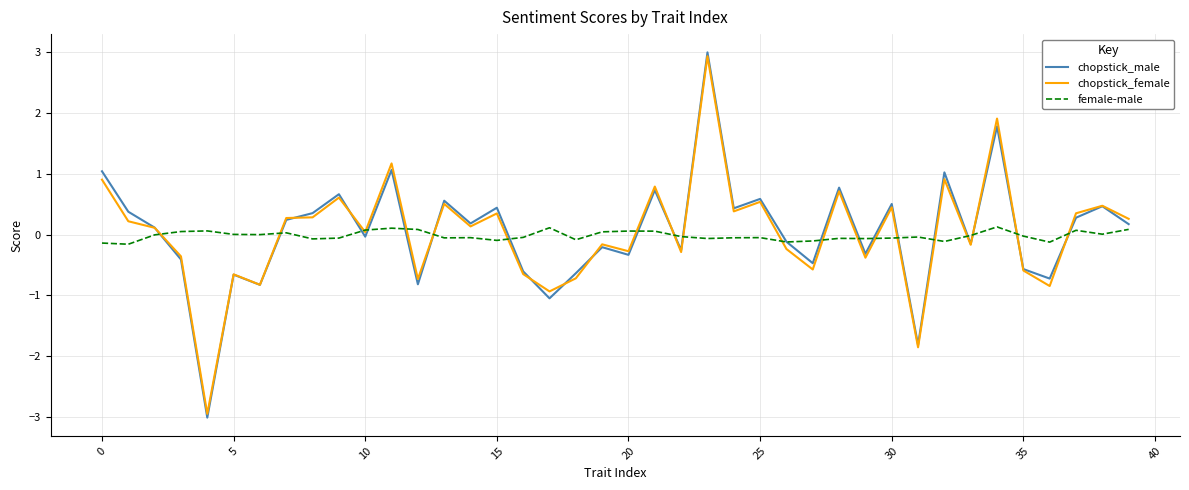

Which series has the widest spread of values?

chopstick_male